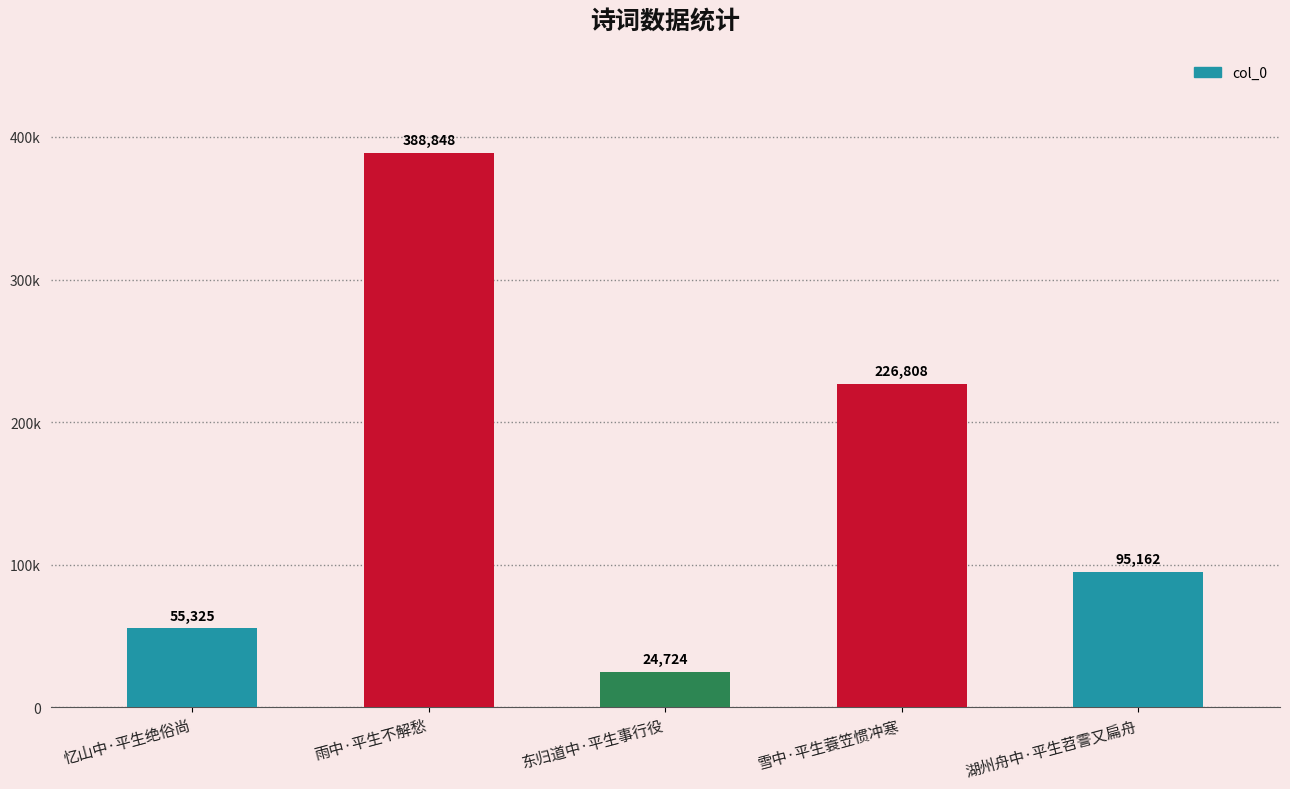

Does the chart contain any negative values?

No